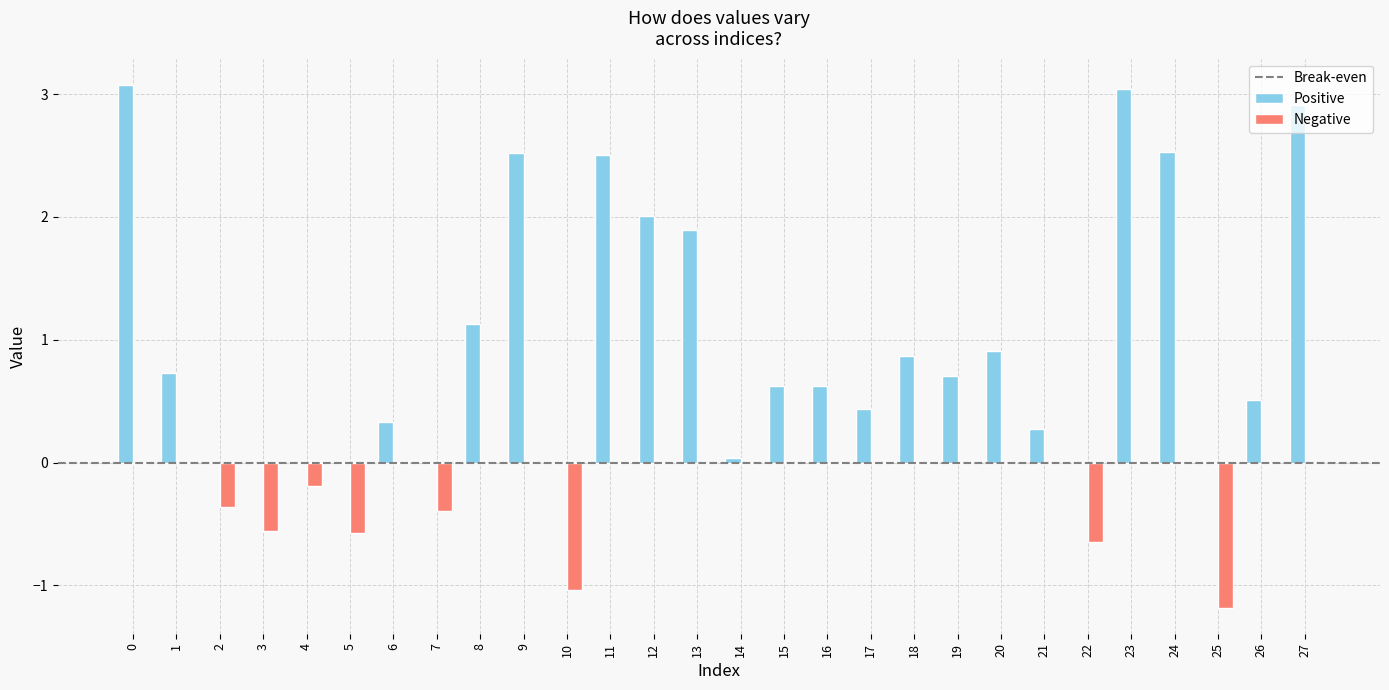

How many data points does each series have?

28